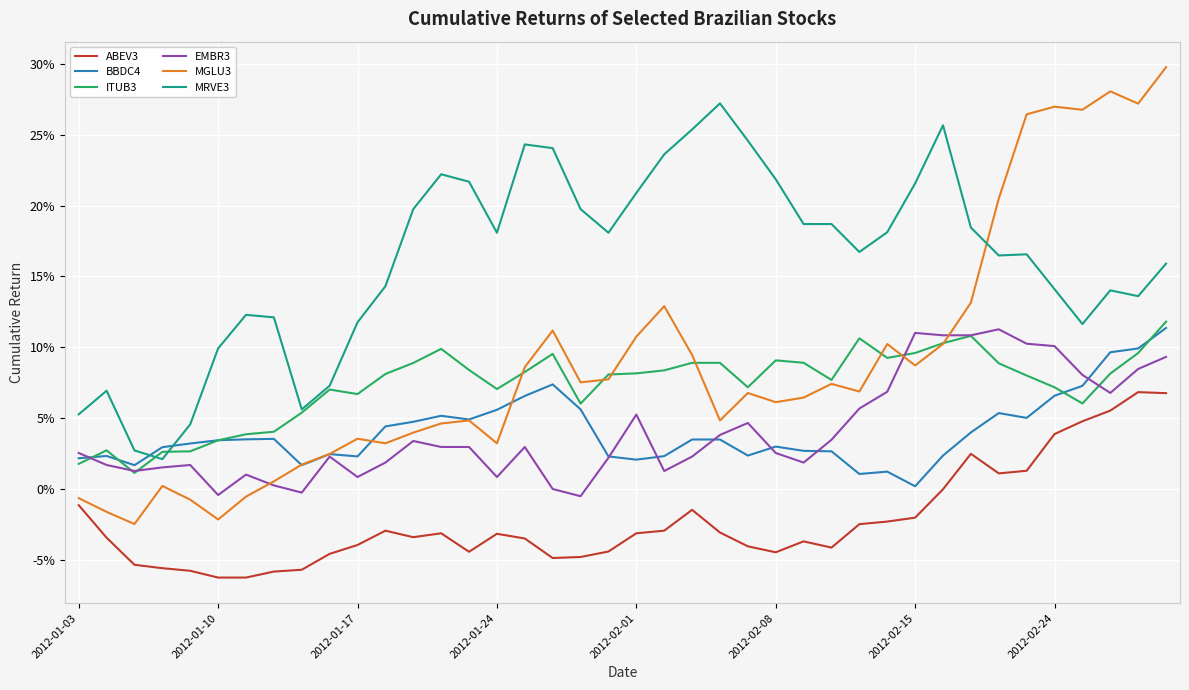

Does the chart display data point markers on the line(s)?

No